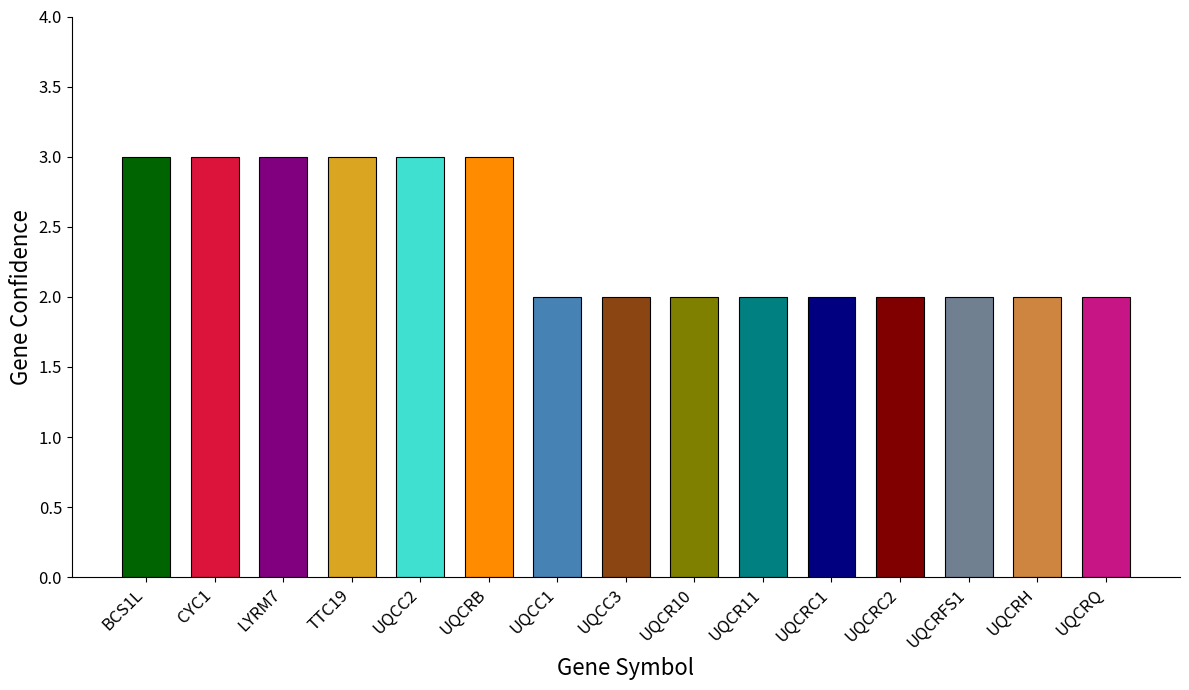

List the labels in order of value, smallest first.

UQCC1, UQCC3, UQCR10, UQCR11, UQCRC1, UQCRC2, UQCRFS1, UQCRH, UQCRQ, BCS1L, CYC1, LYRM7, TTC19, UQCC2, UQCRB